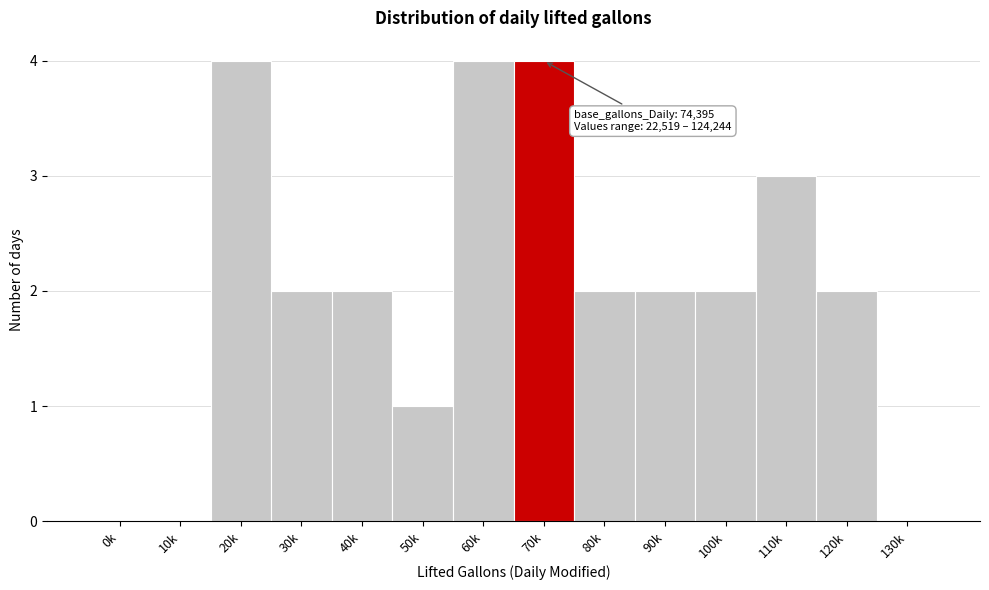

Reading left to right, list all the values displayed in this chart.

0k=0	10k=0	20k=4	30k=2	40k=2	50k=1	60k=4	70k=4	80k=2	90k=2	100k=2	110k=3	120k=2	130k=0